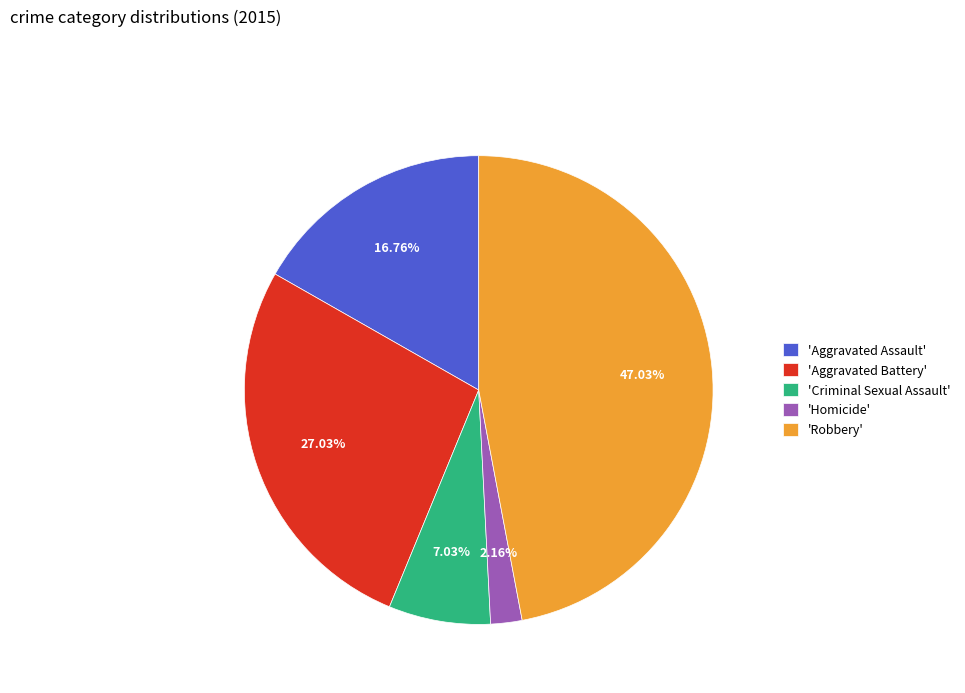

Rank the categories by value from highest to lowest.

'Robbery', 'Aggravated Battery', 'Aggravated Assault', 'Criminal Sexual Assault', 'Homicide'